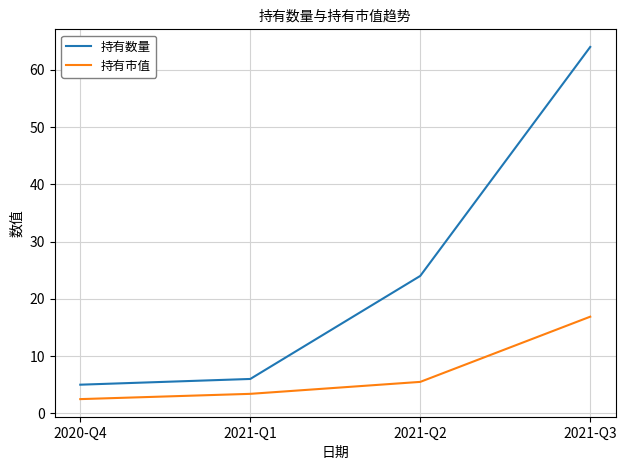

Which series has the largest total across all categories?

持有数量